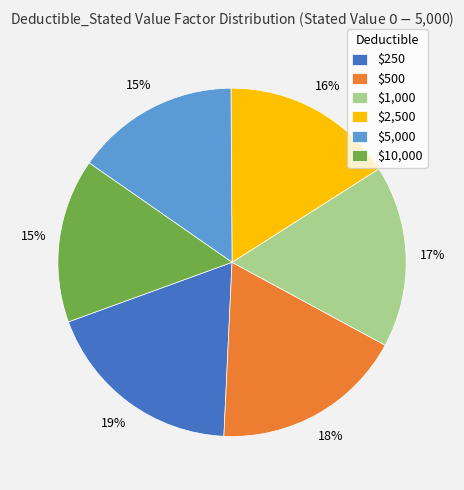

Between $1,000 and $250, which is larger?

$250